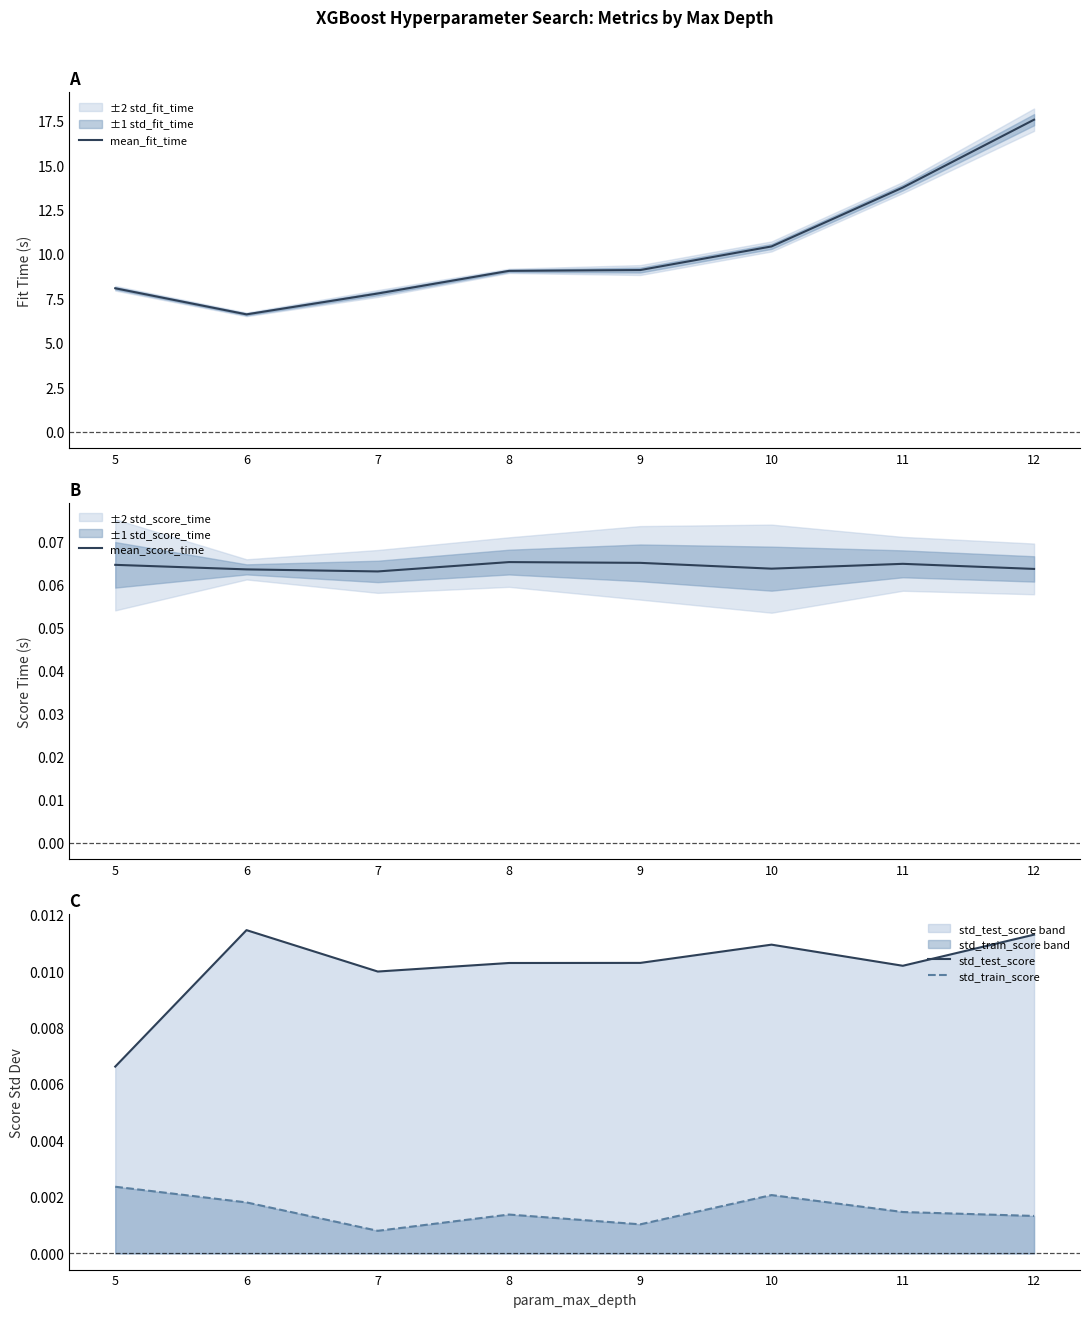

What is the total value across all series at 6?

6.7